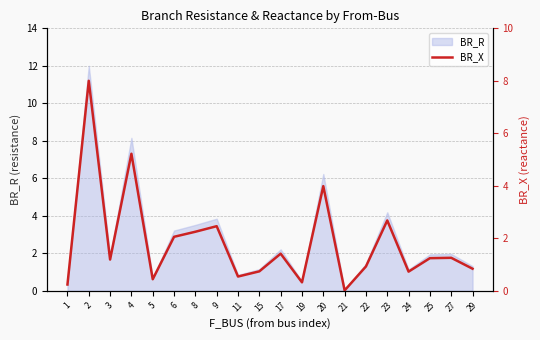

What is the difference between the maximum and second lowest values?

7.8